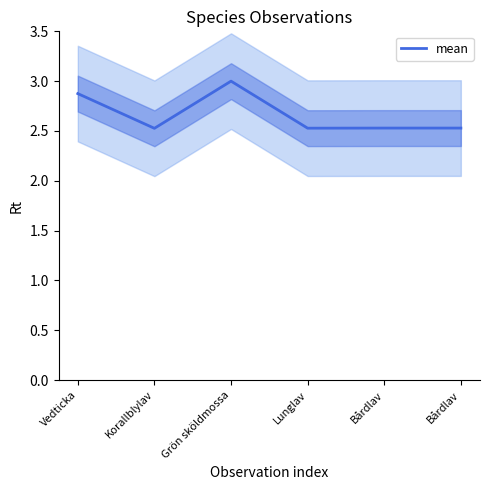

Reading left to right, what are all the values shown in this chart?

2.9	2.5	3.0	2.5	2.5	2.5